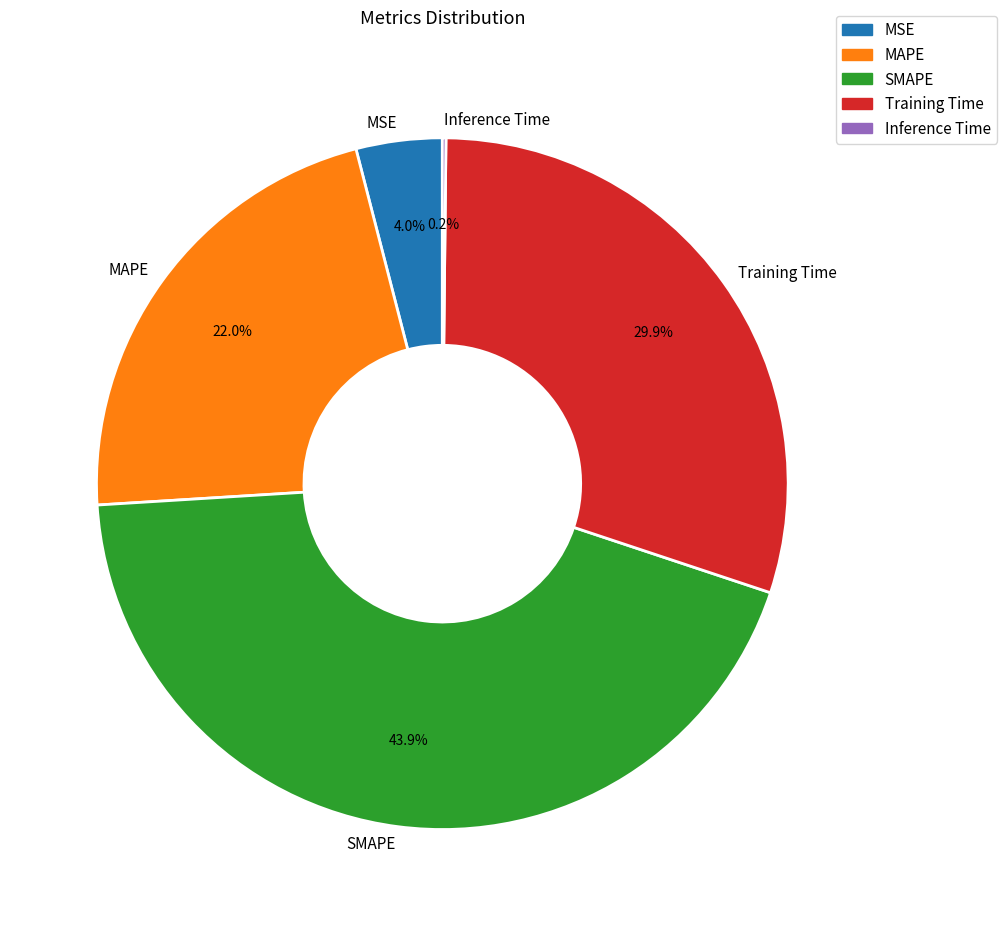

What is the largest slice in the pie chart?

SMAPE